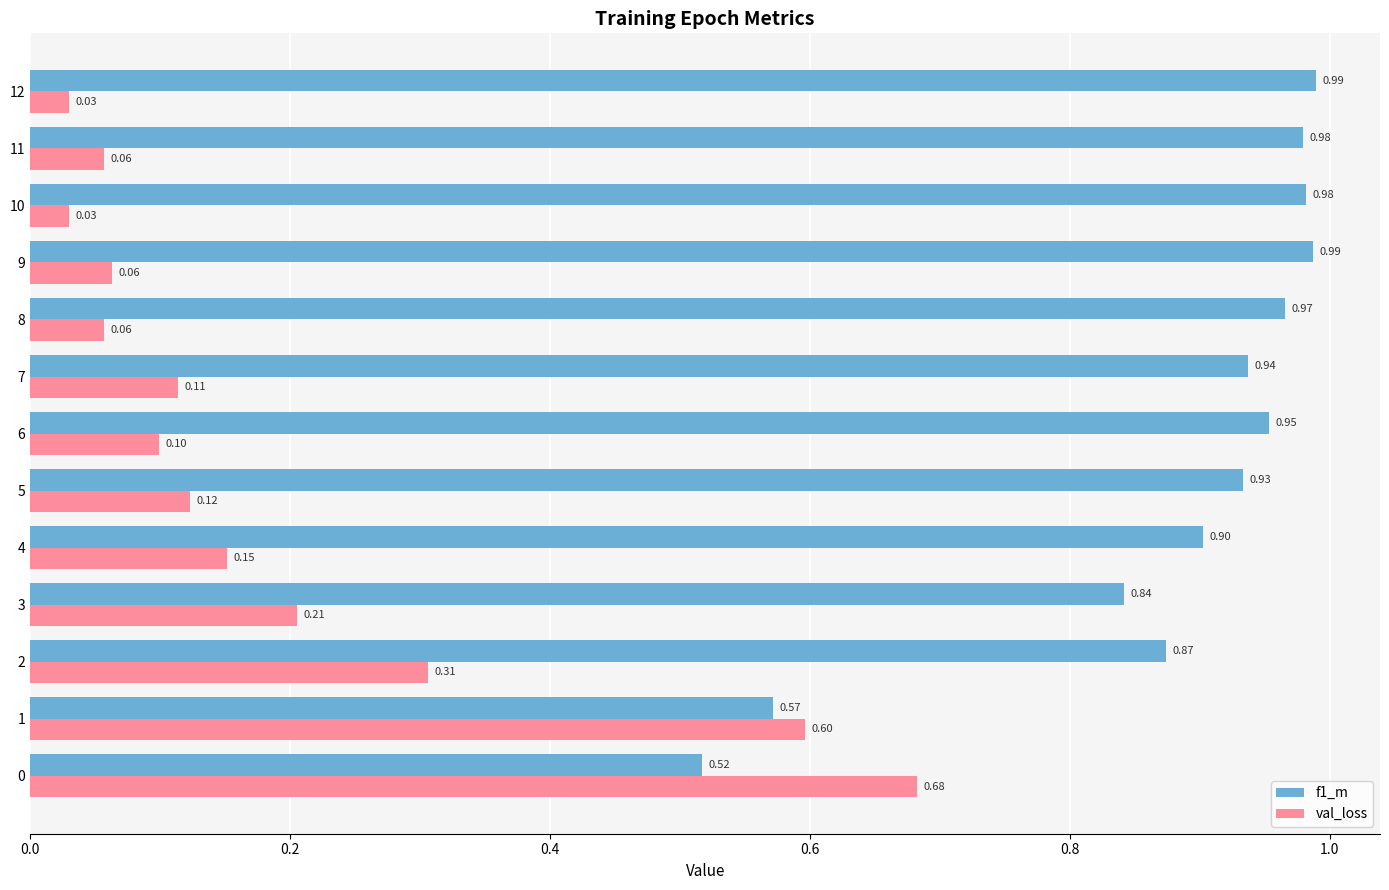

Rank the series by their maximum value, from lowest to highest.

val_loss, f1_m